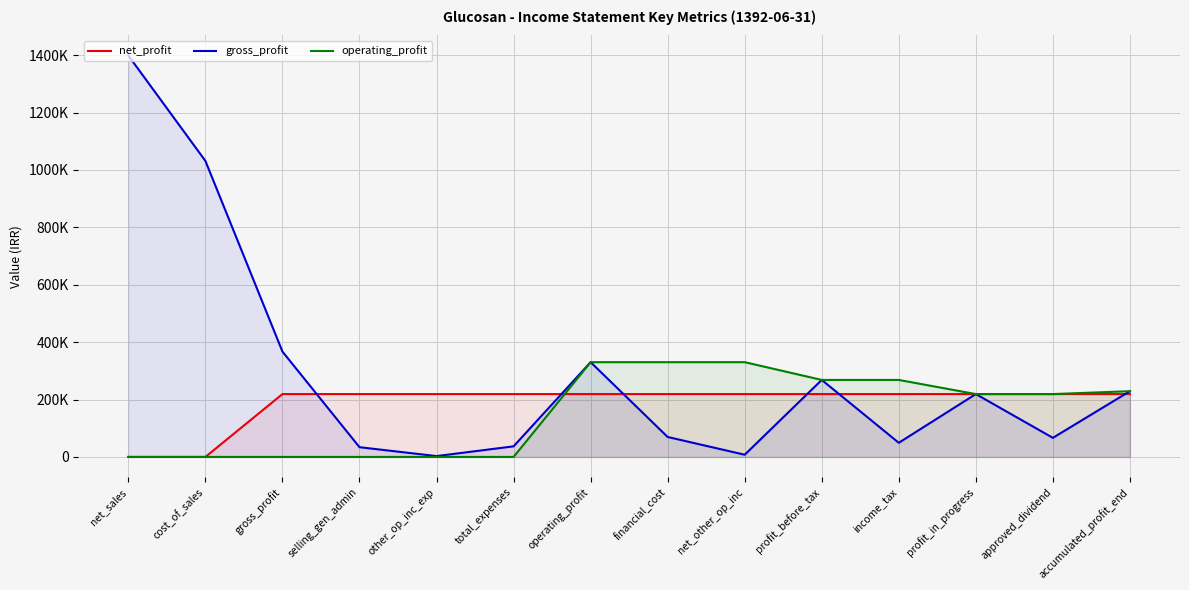

What is the maximum value shown in the chart?

1398360